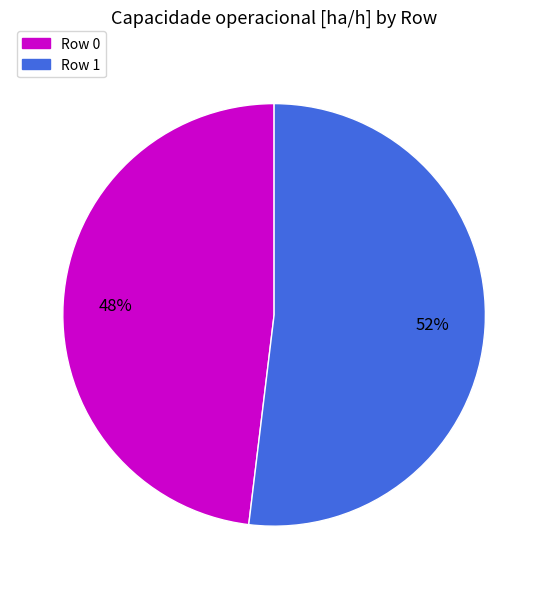

To the nearest percent, what is the difference between the largest and smallest slice percentages?

4%